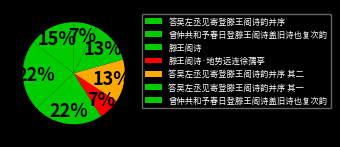

What is the smallest slice in the pie chart?

滕王阁诗·地势远连徐孺亭